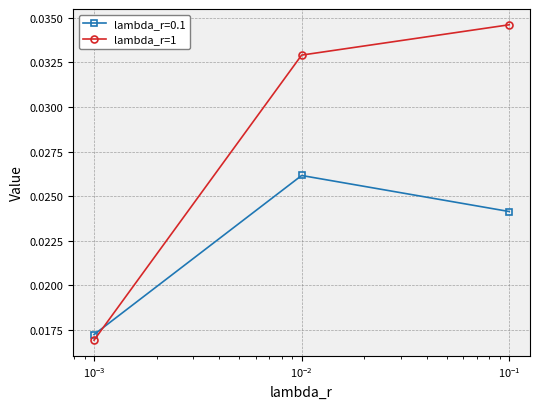

How many lambda_r=0.1 values are between 0 and 1?

3